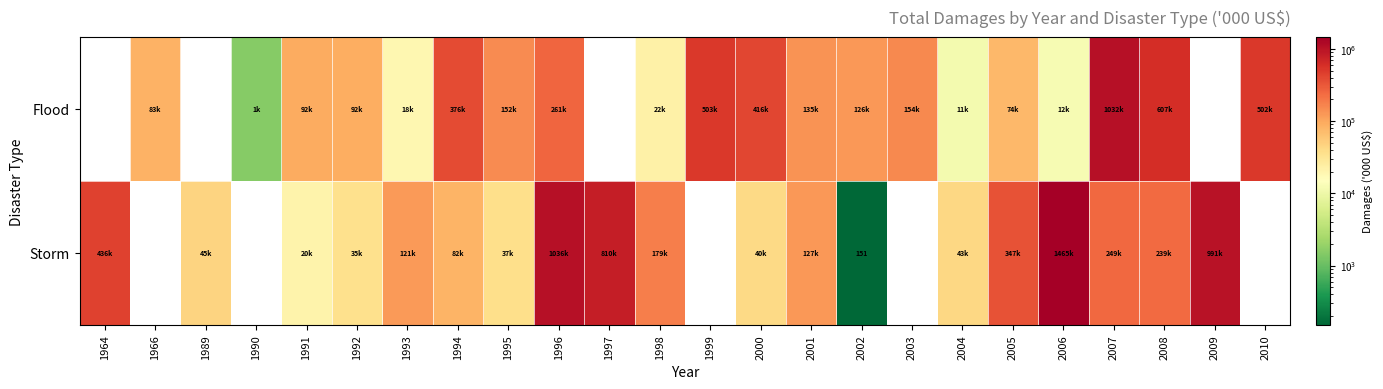

What is the sum of all Storm values?

6312444